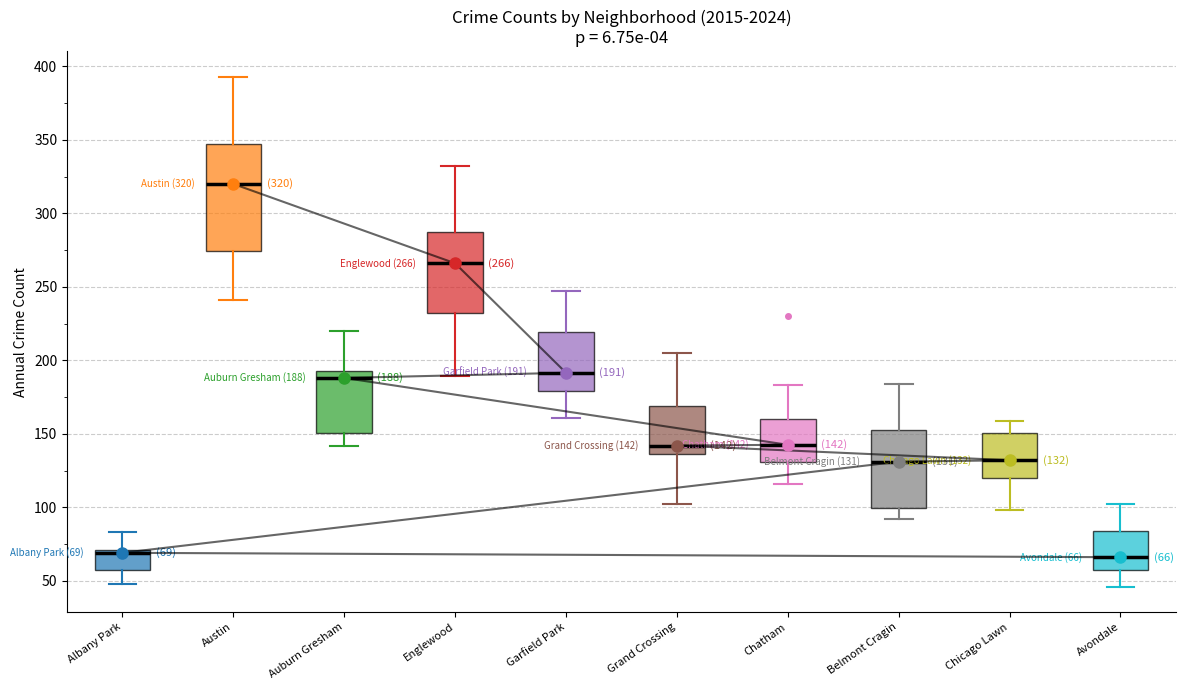

Which box is the tallest, from its lower edge to its upper edge?

Austin